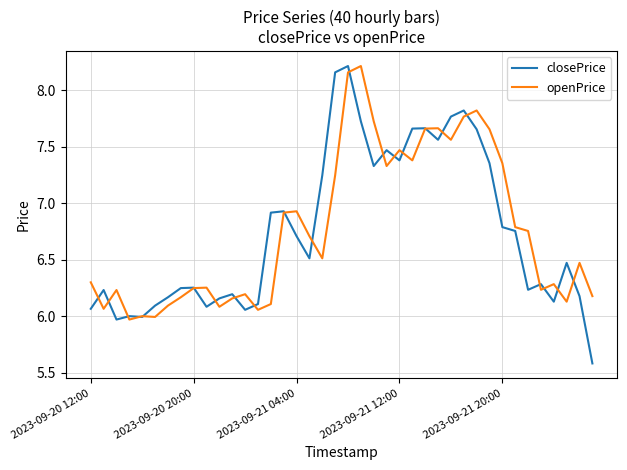

What is the lowest value of the closePrice series?

5.6